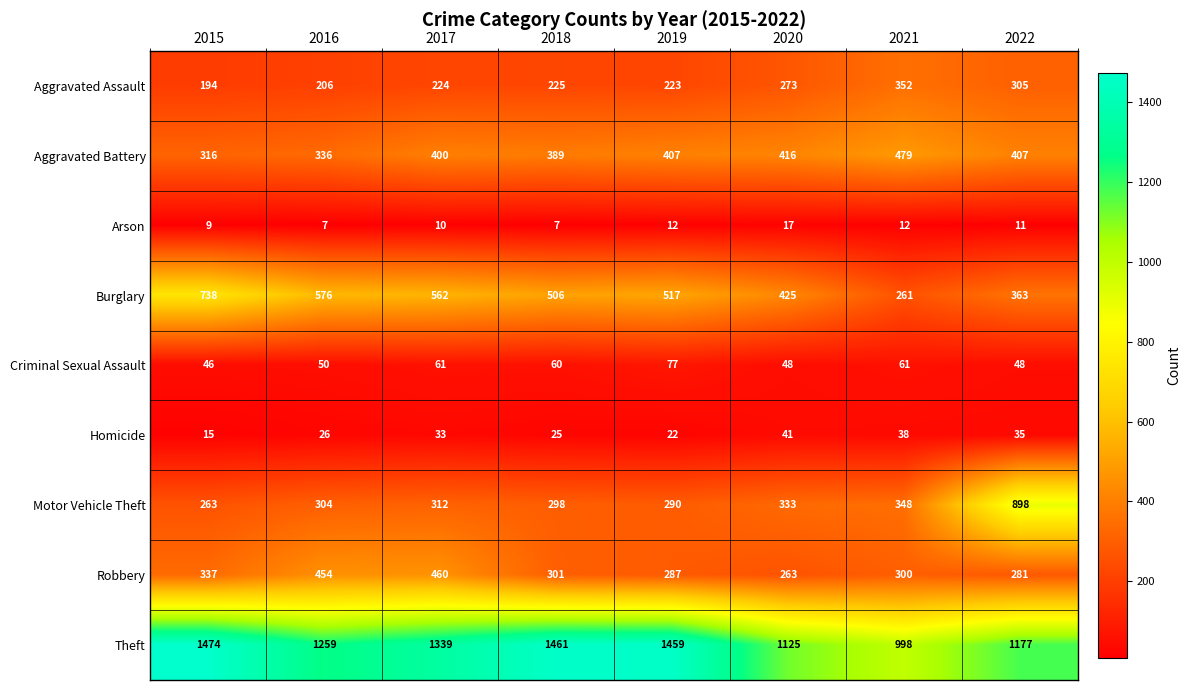

Which series changed the most between 2015 and 2016?

Theft